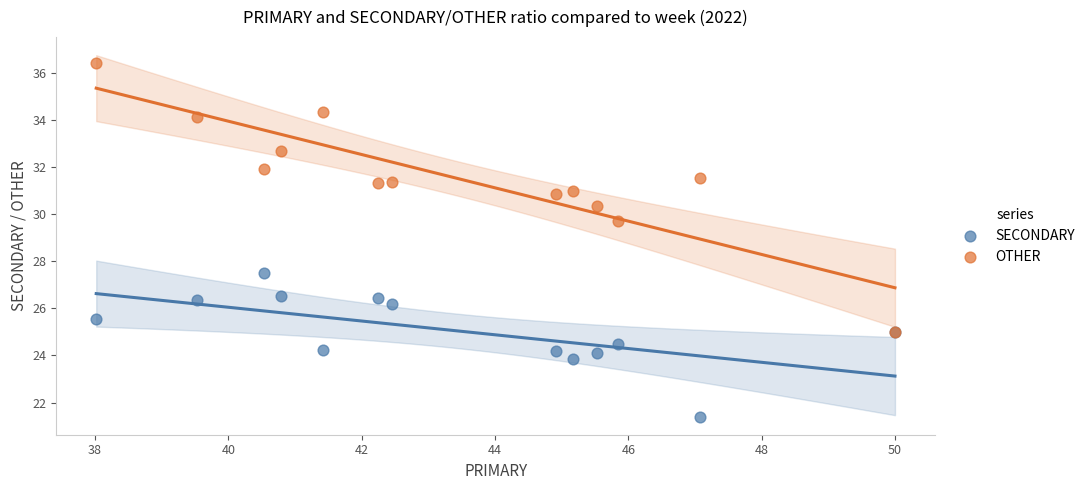

What are all the series names shown in the legend?

SECONDARY, OTHER